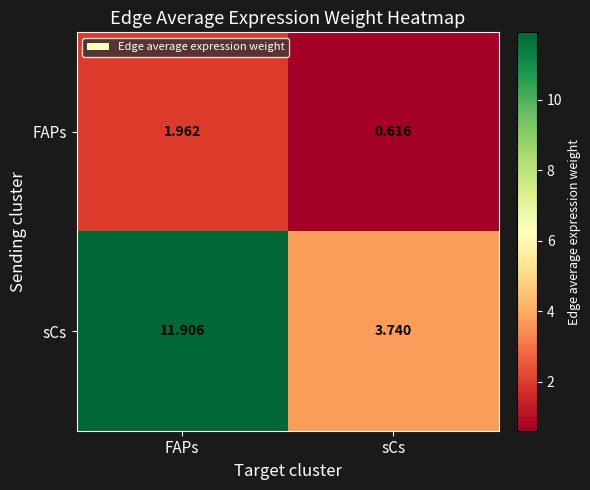

At which label is sCs closest to 7?

sCs